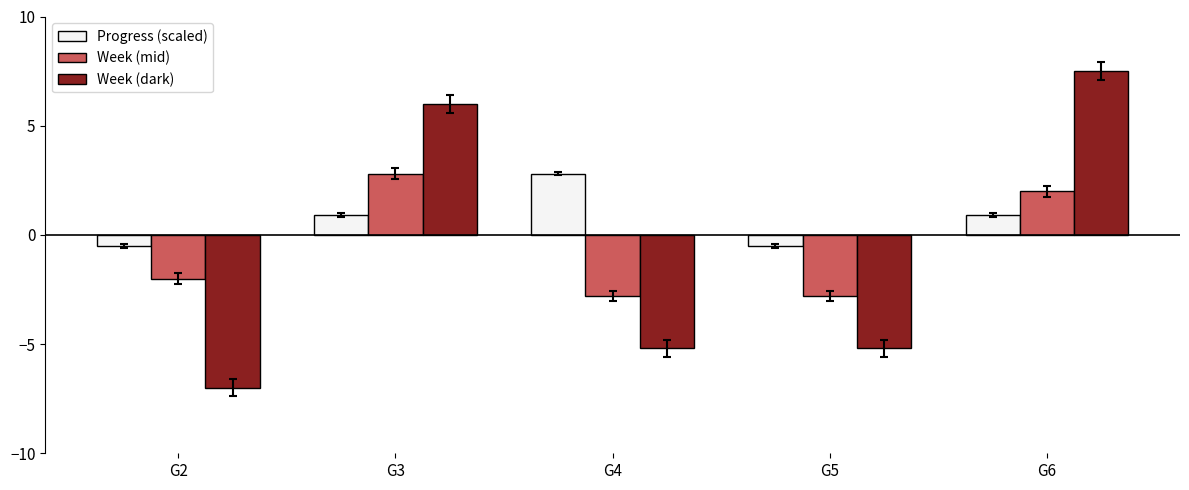

At how many categories does at least one series exceed 3?

2